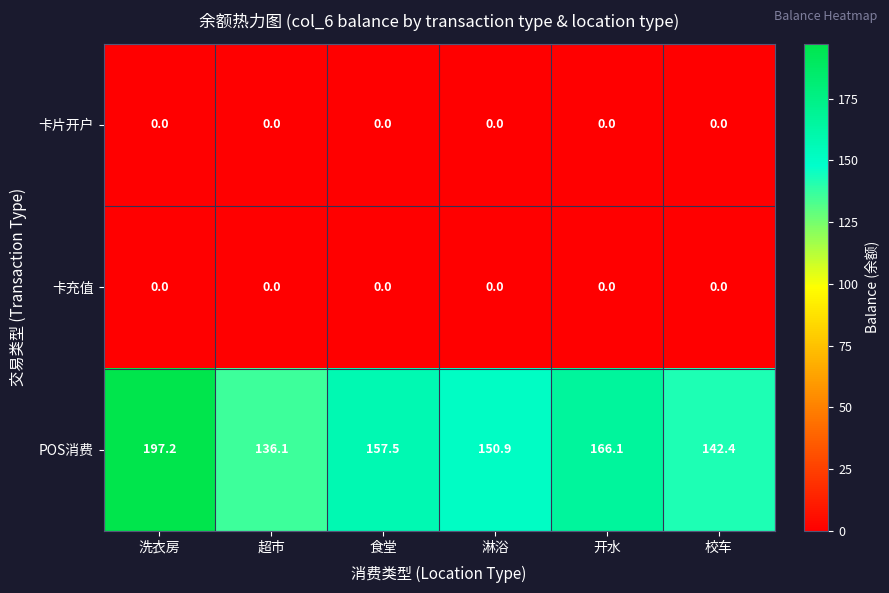

The POS消费 series shows 197.2 at 洗衣房. True or false?

True